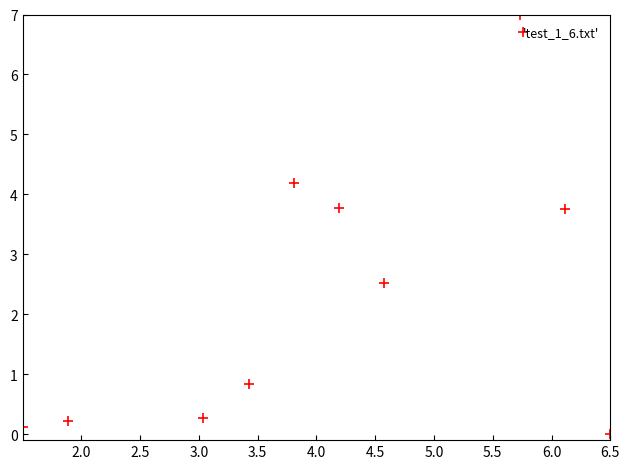

What is the average X value?

4.1